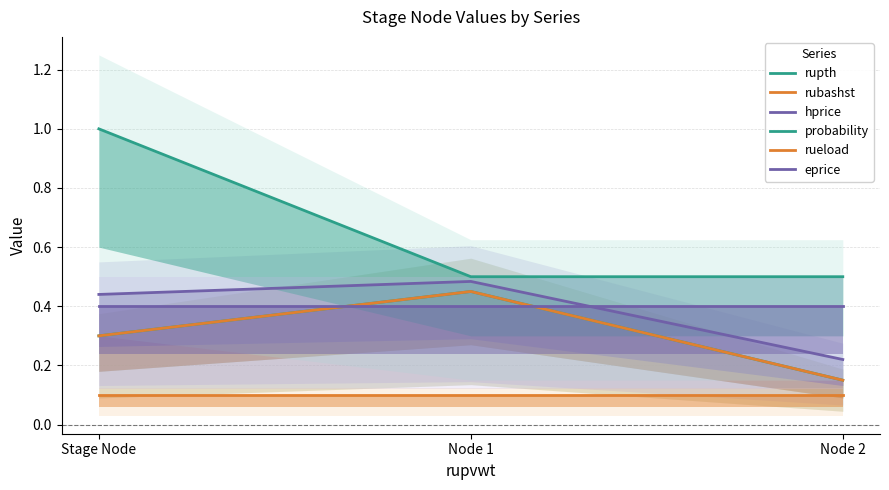

At which label does rueload reach its peak?

Stage Node